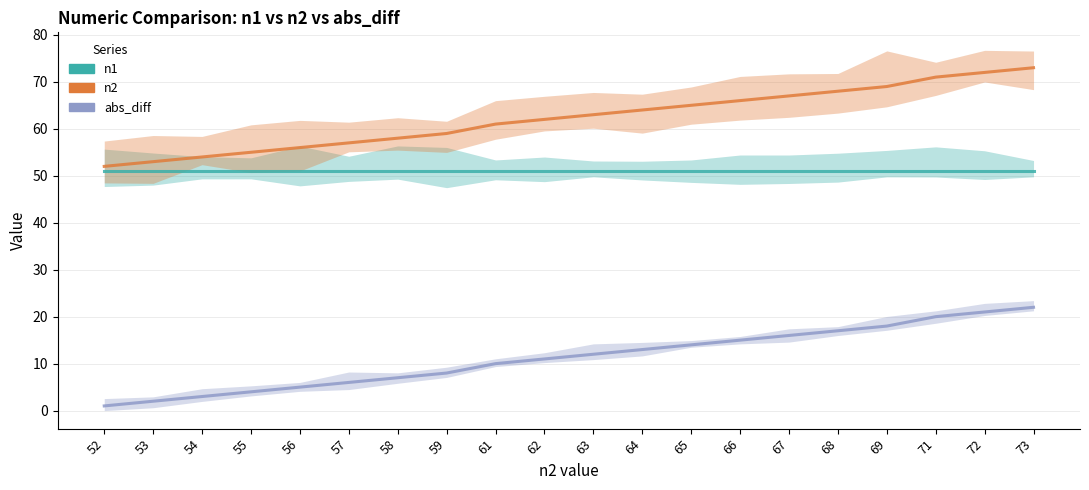

Is the value of abs_diff at 67 greater than the value of n2 at 54?

No